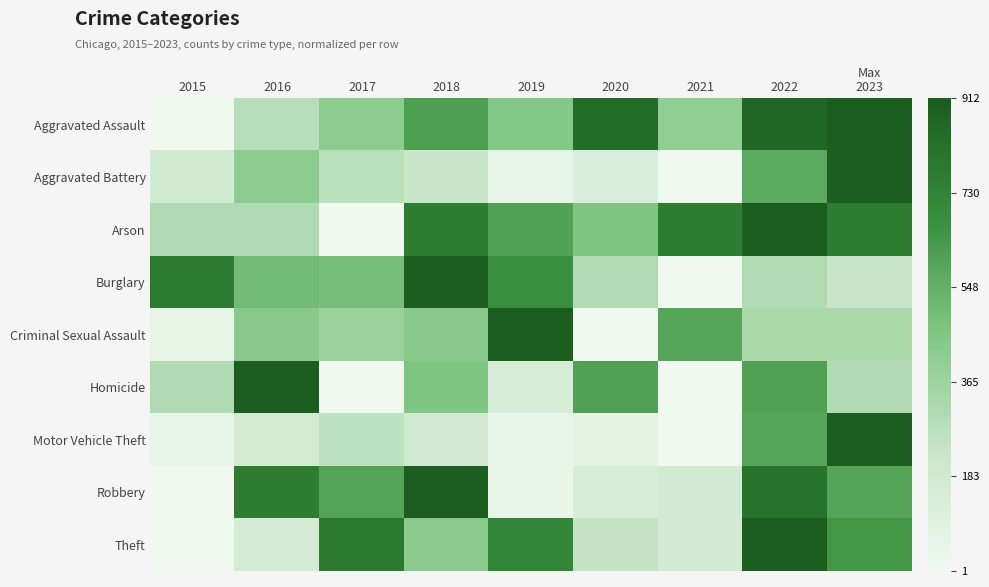

At 2018, list the series in order from smallest to largest.

Motor Vehicle Theft, Aggravated Battery, Theft, Criminal Sexual Assault, Homicide, Aggravated Assault, Arson, Burglary, Robbery